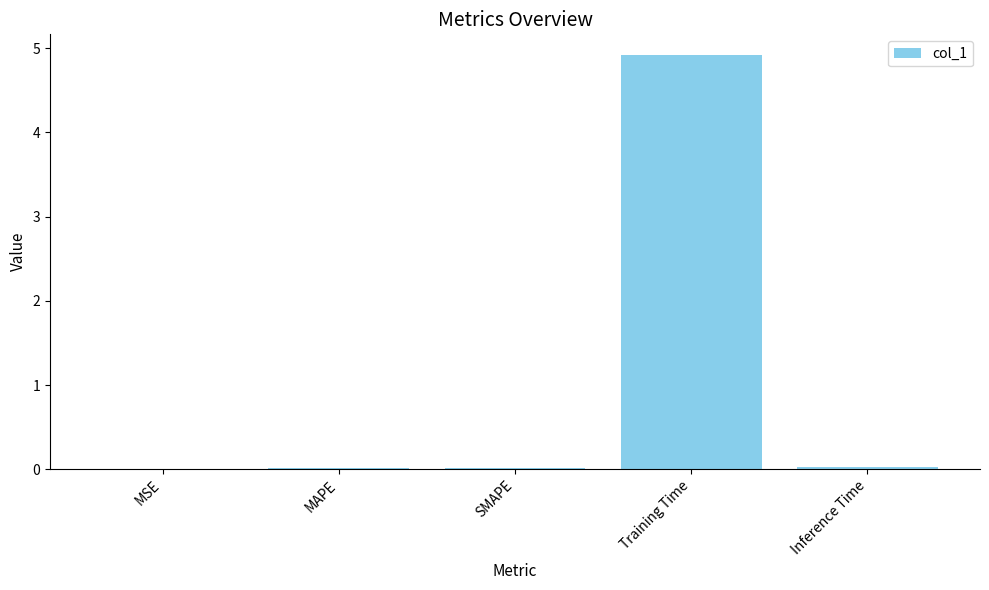

Are the bars grouped side by side (vs. stacked)?

No